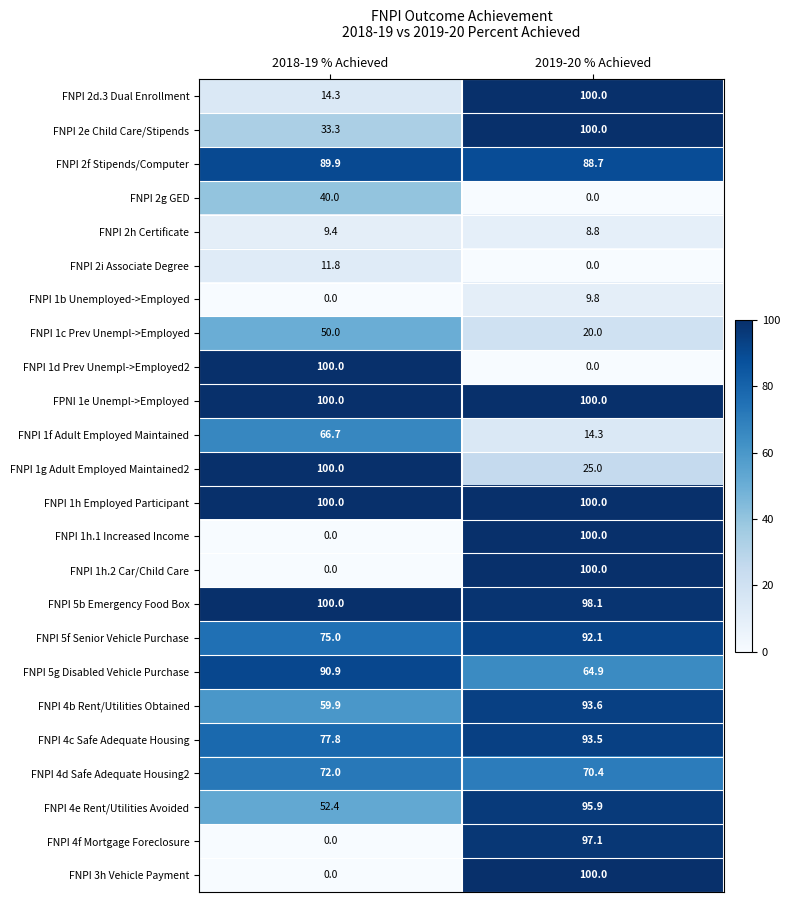

At which category is the sum across all series the highest?

2019-20 % Achieved